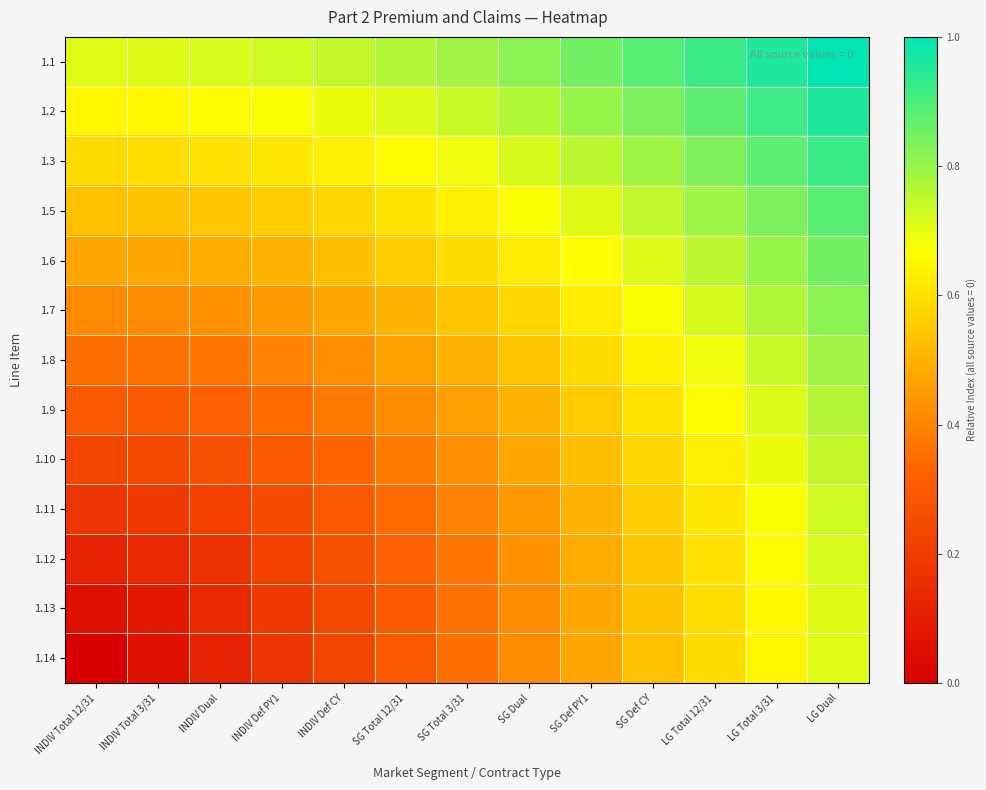

What is the total value across all series at LG Dual?

10.6